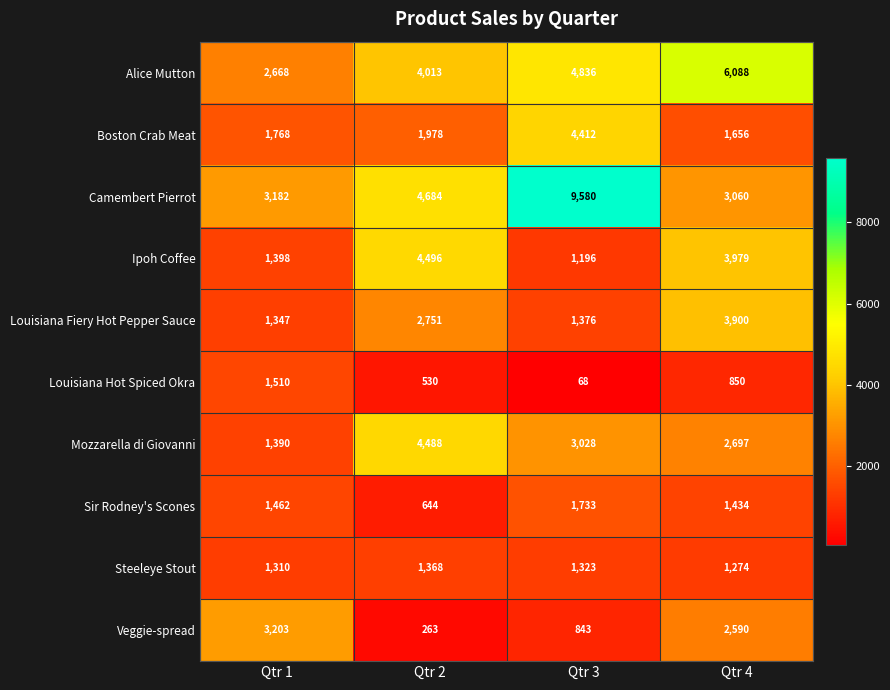

The Sir Rodney's Scones series shows 904 at Qtr 2. True or false?

False